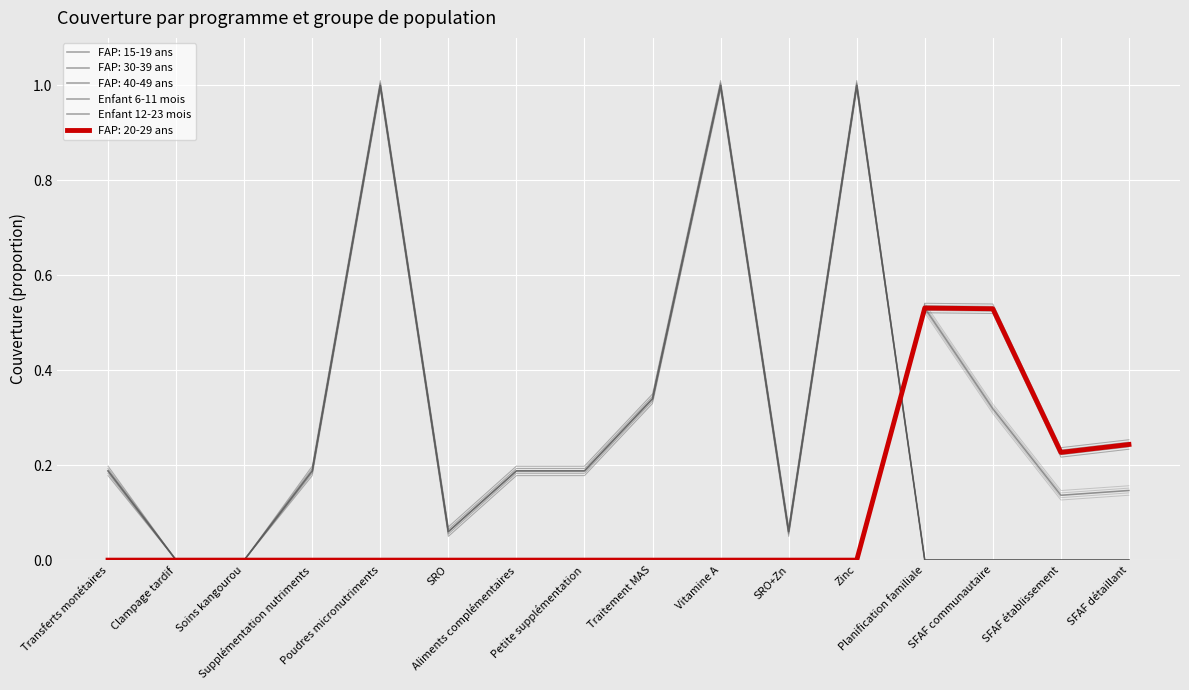

True or false: Enfant 12-23 mois and Enfant 6-11 mois intersect in this chart.

False